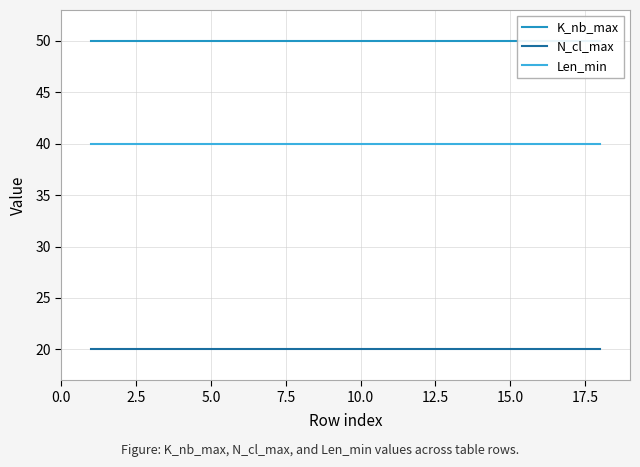

True or false: Len_min and N_cl_max intersect in this chart.

False